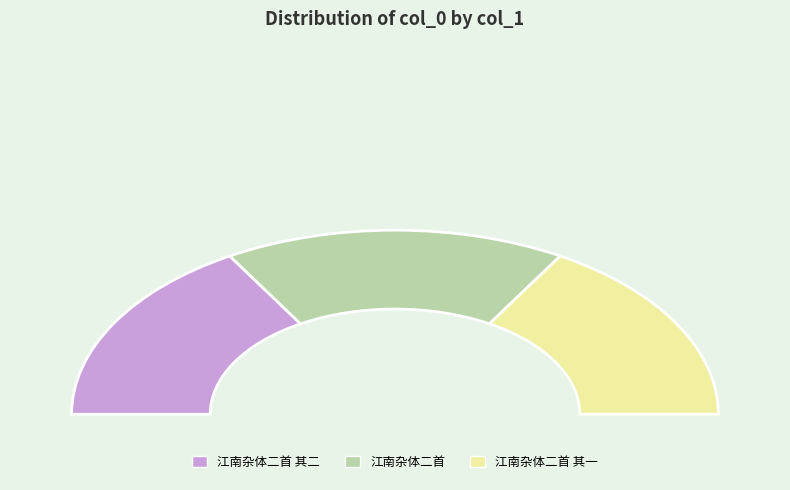

To the nearest percent, what is the average slice percentage?

33%